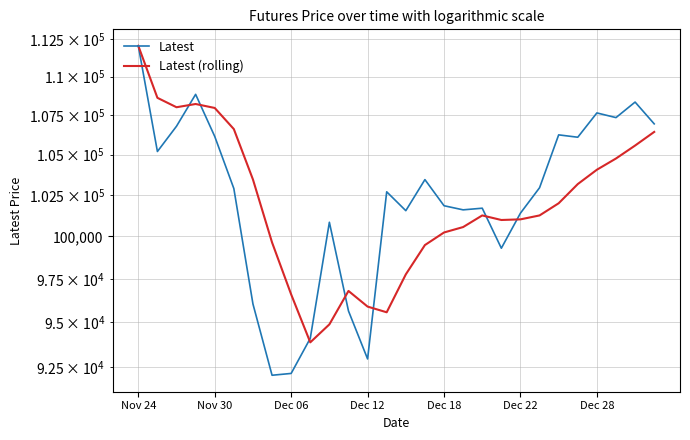

True or false: Latest has more than 1 points higher than both neighbors.

True